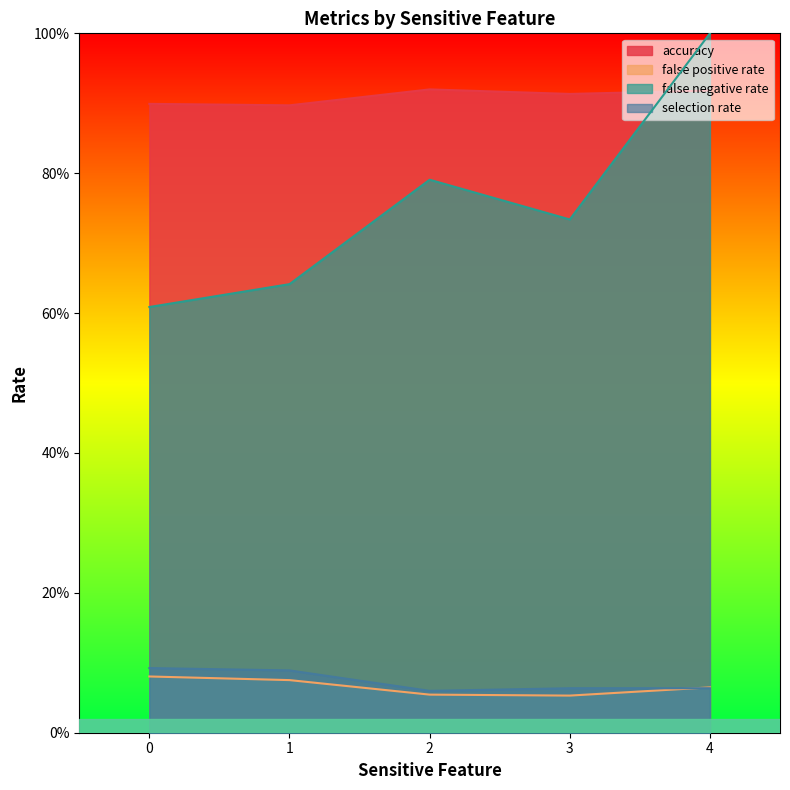

True or false: accuracy and false positive rate intersect in this chart.

False